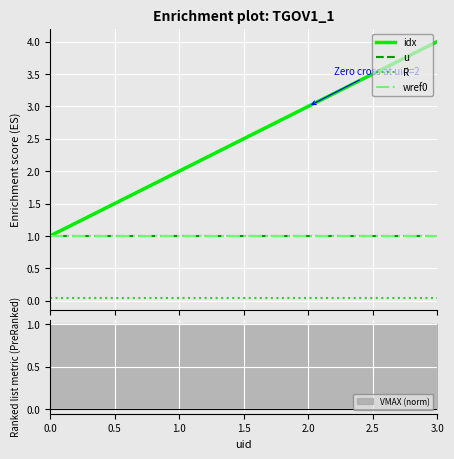

What is the smallest value displayed?

0.1